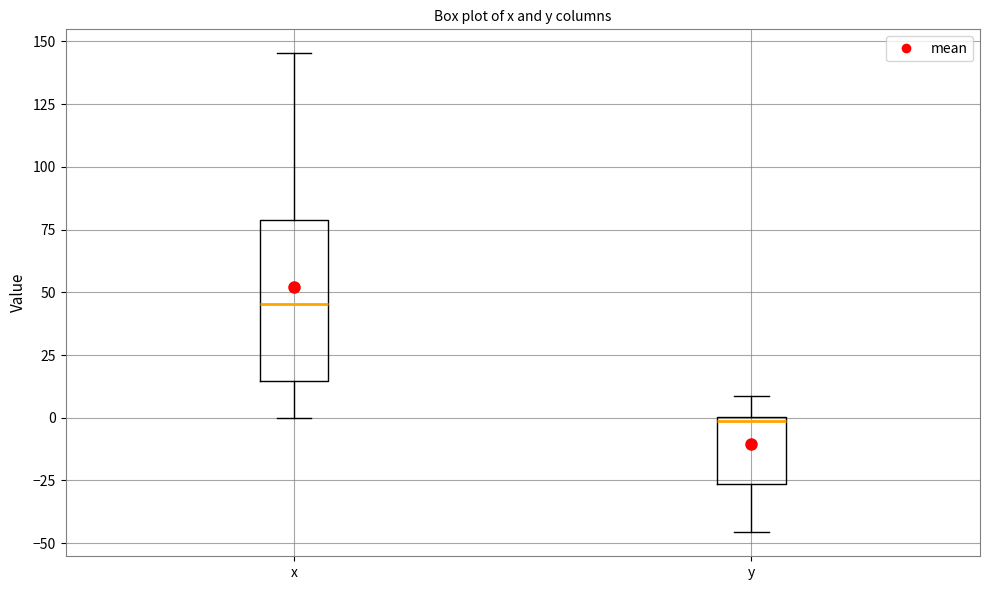

Reading left to right, transcribe this box plot: for each box, give where its median line is, the range the box spans, and where its two whiskers end, as read against the y-axis. The values are not printed on the chart, so give them approximately, as read against the axis.

x: median 45, box 15 to 80, whiskers 0 to 145
y: median 0, box -25 to 0, whiskers -45 to 10